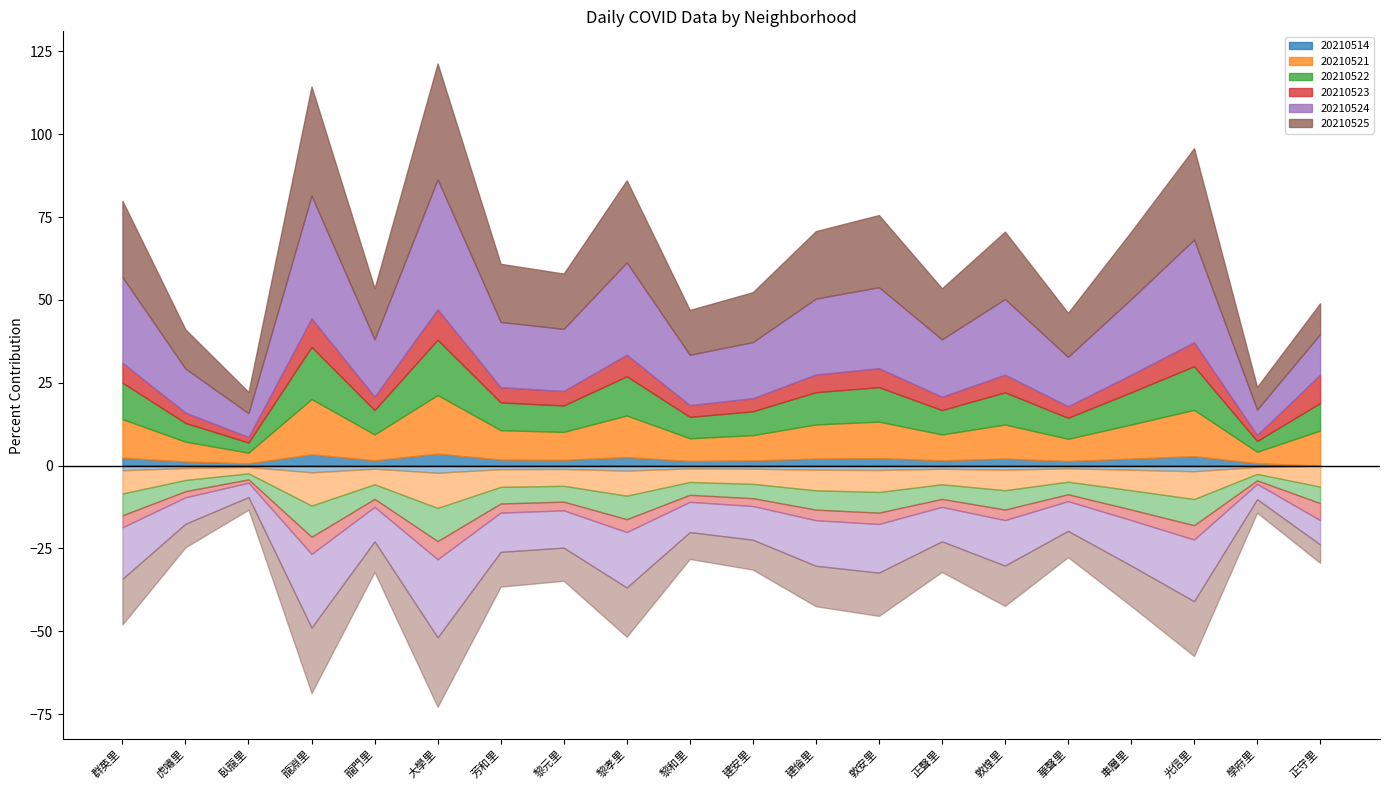

What is the value of the 20210524 point at the 17th from the left?

22.8